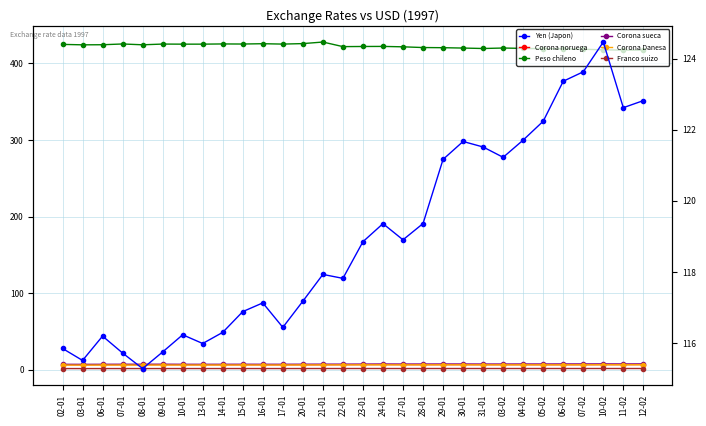

Which category has the lowest value in the Corona Danesa series?

03-01